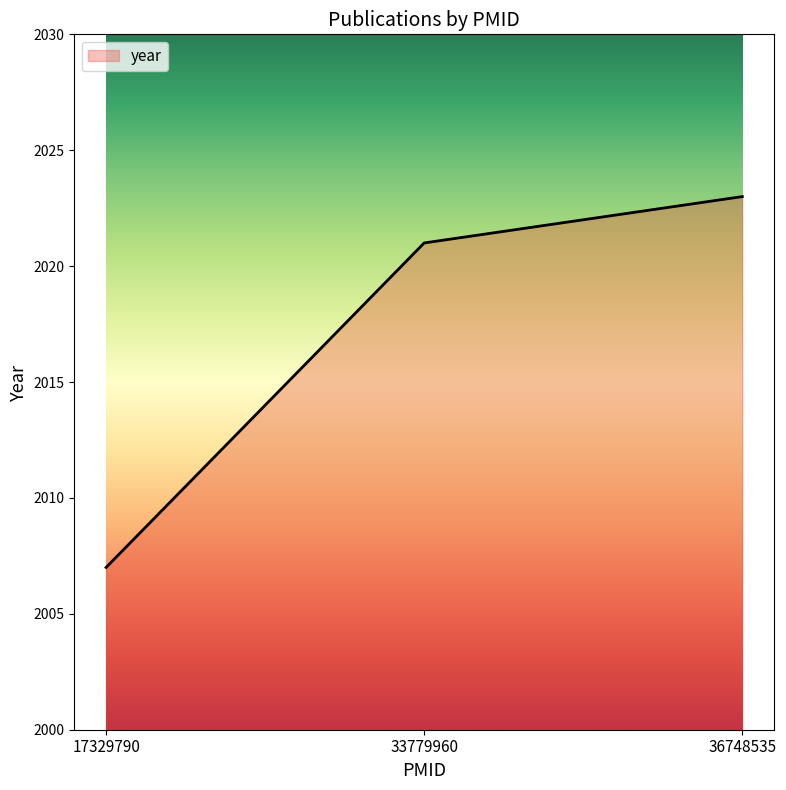

Where is the data nearest to the value 2015?

33779960